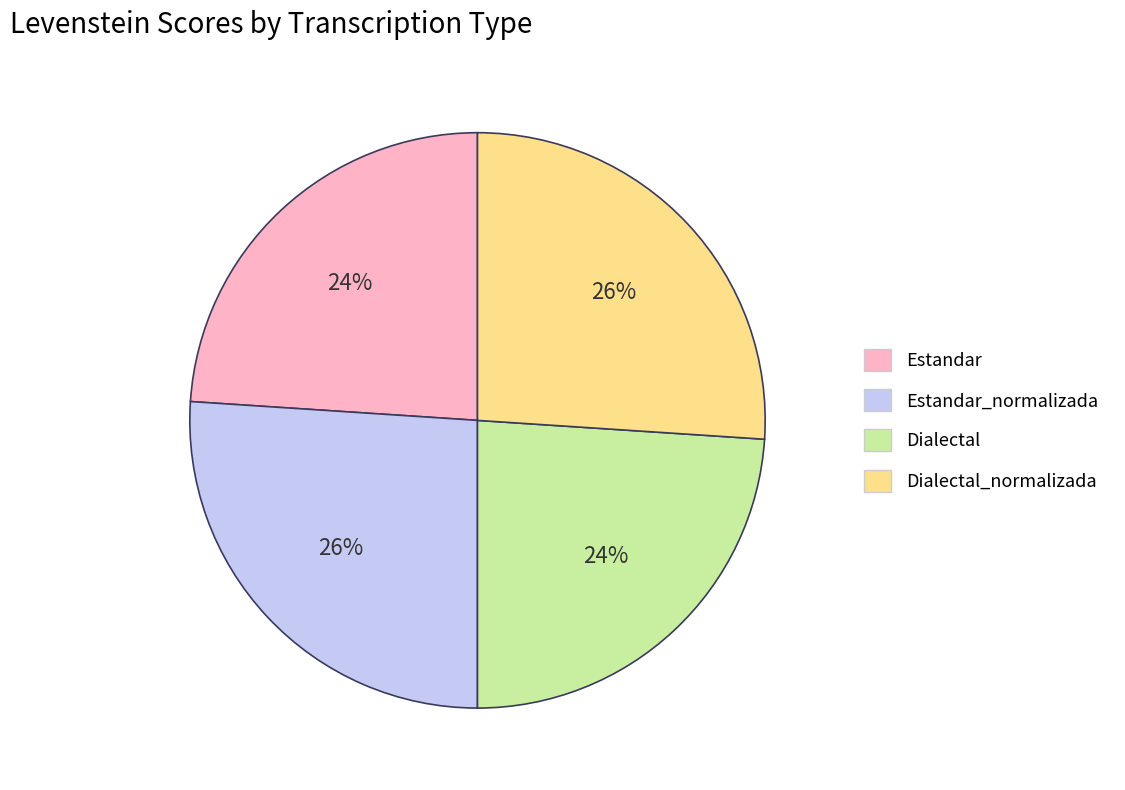

Count the number of slices in the pie.

4